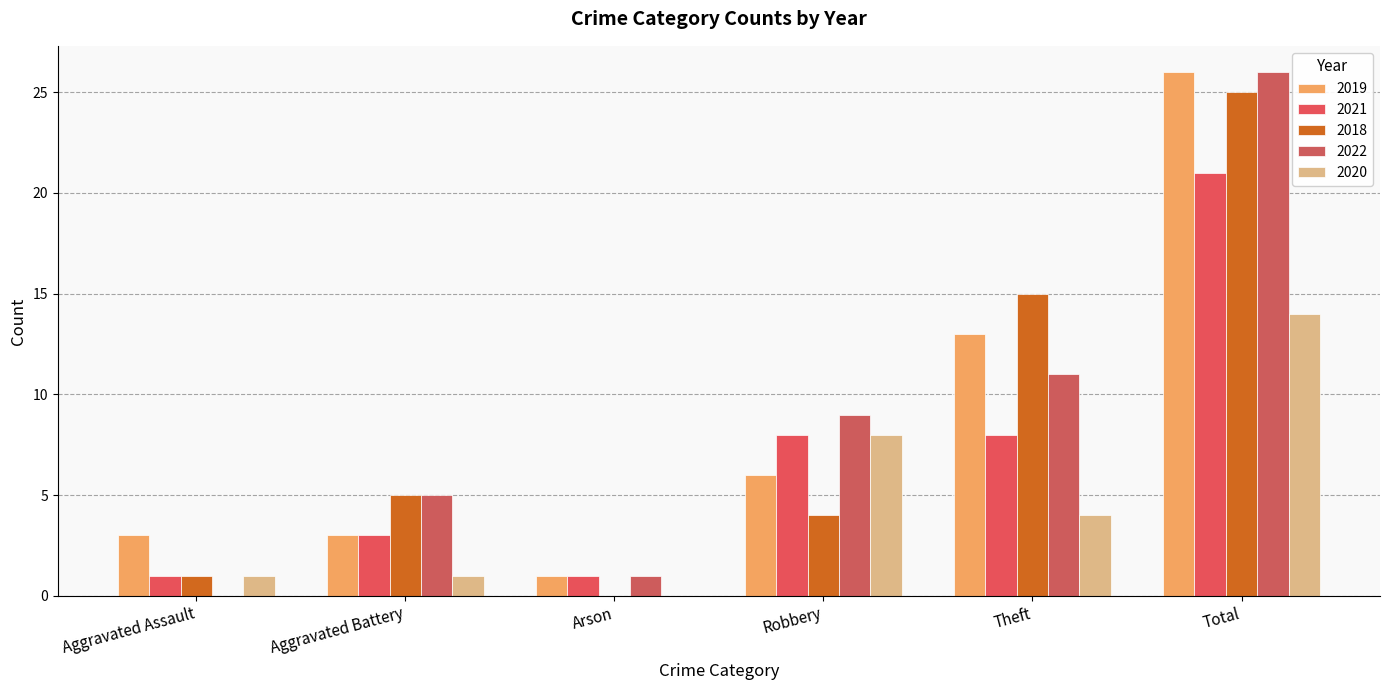

Where is 2018 nearest to the value 12?

Theft